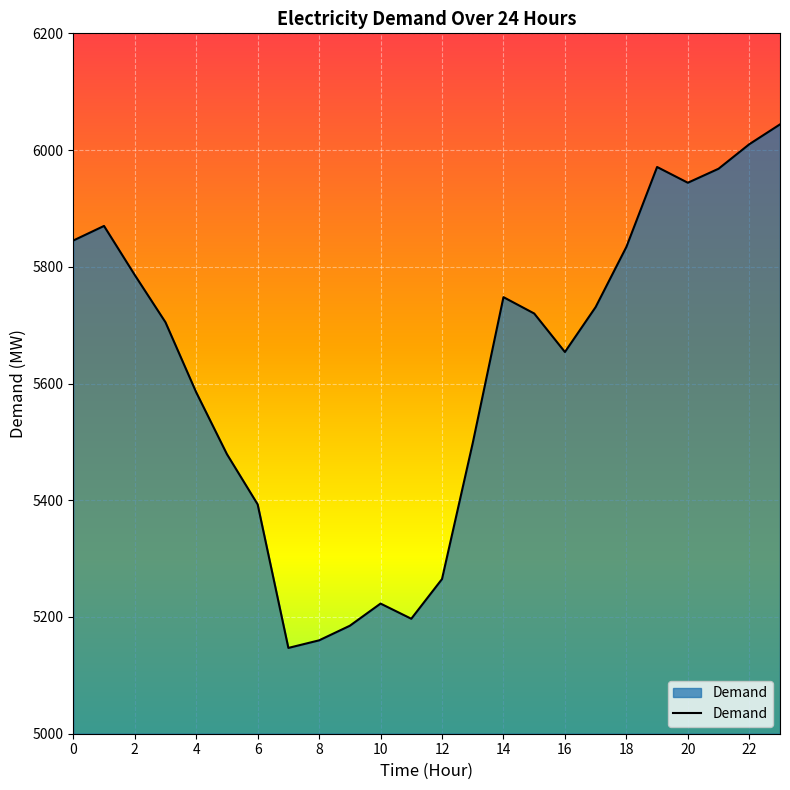

How many lines are shown in the chart?

1